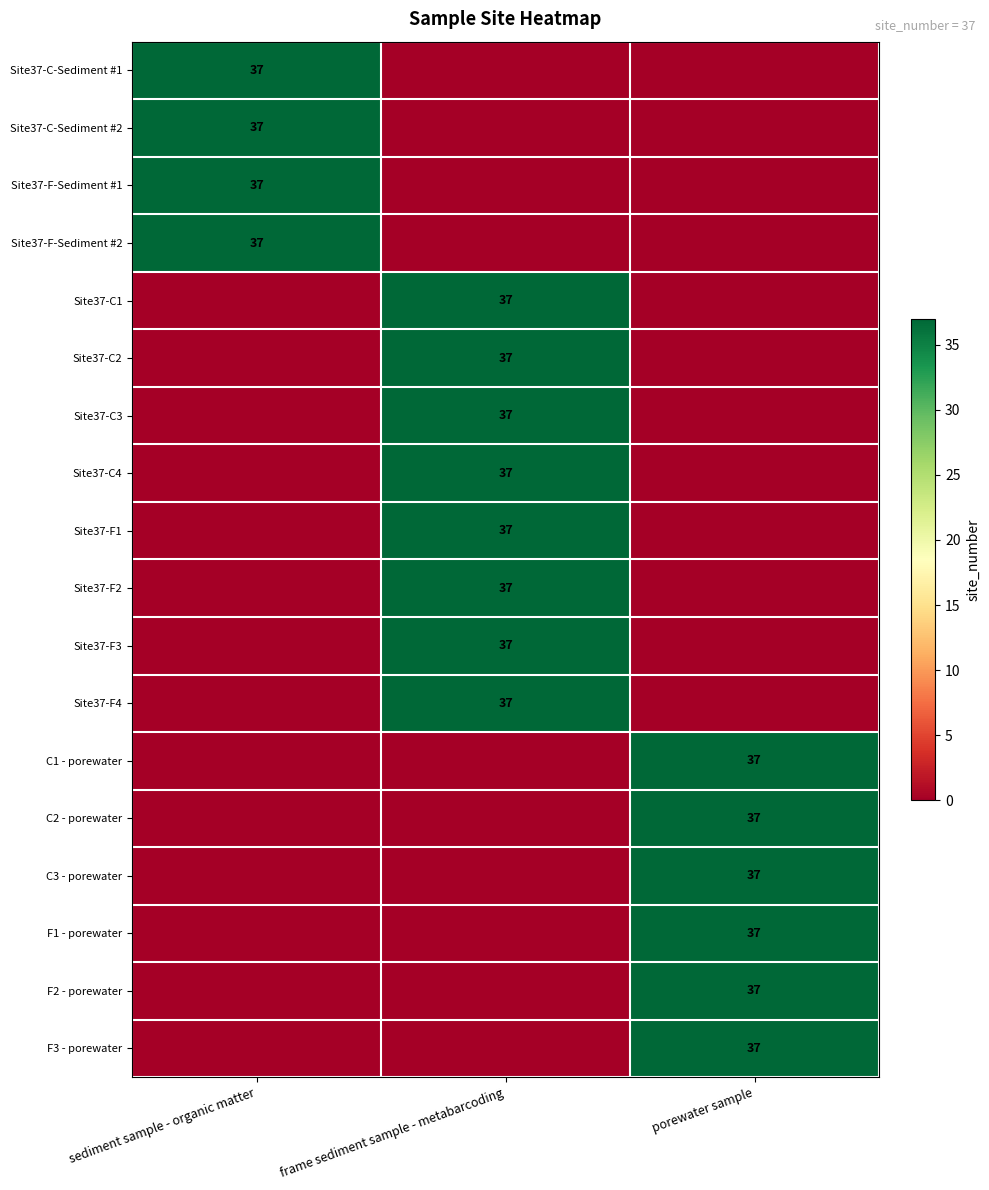

At how many categories does at least one series exceed 7?

3